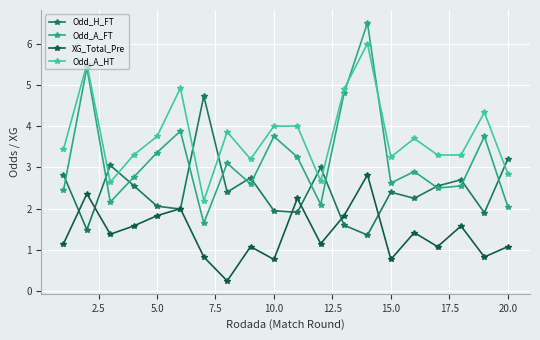

What is the highest value of the Odd_H_FT series?

4.7